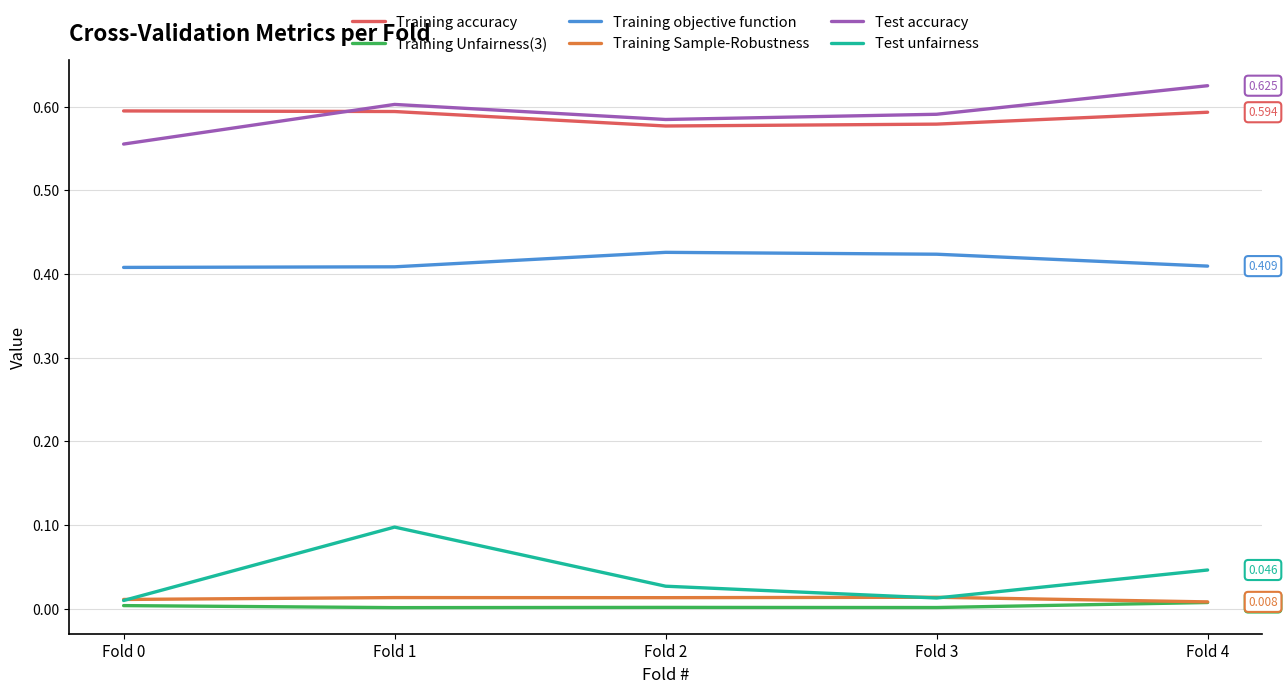

Which series changed the most between Fold 0 and Fold 4?

Test accuracy